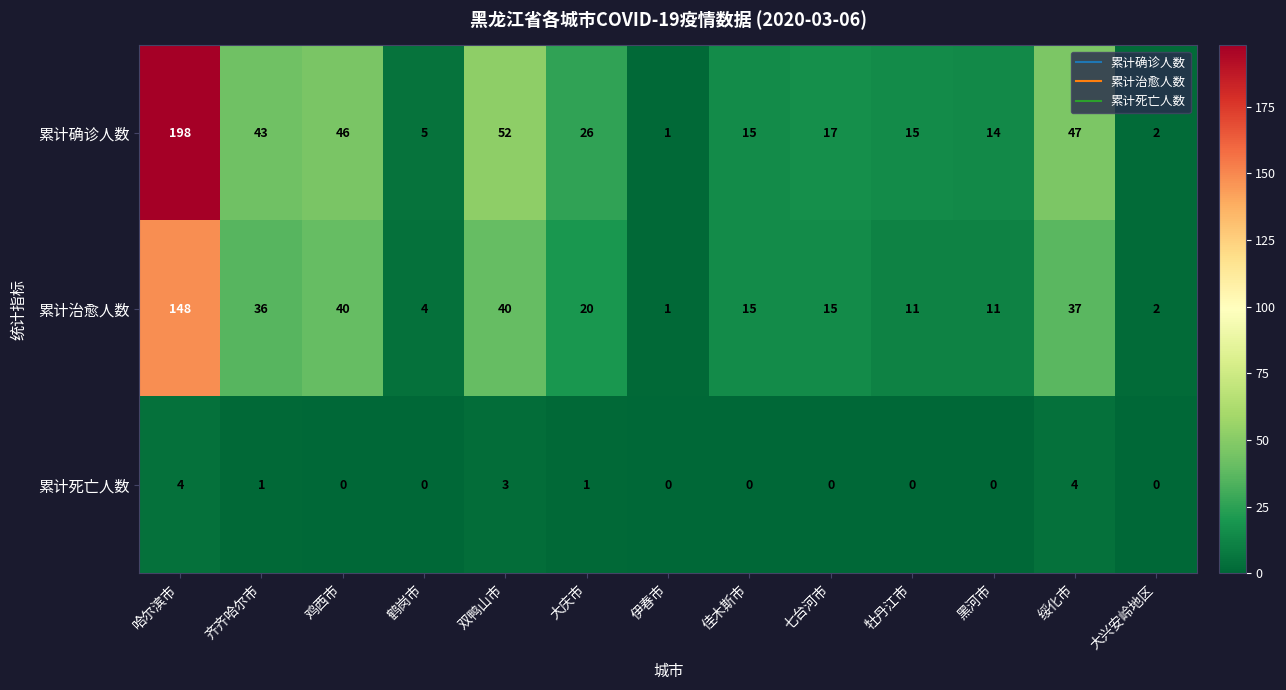

Which series changed the most between 哈尔滨市 and 牡丹江市?

累计确诊人数